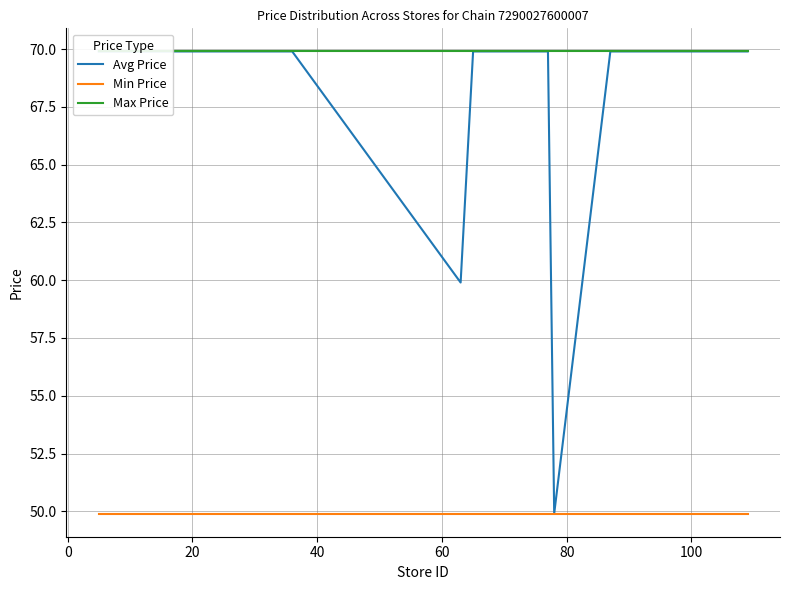

What is the difference between the highest and lowest values at 100?

20.0